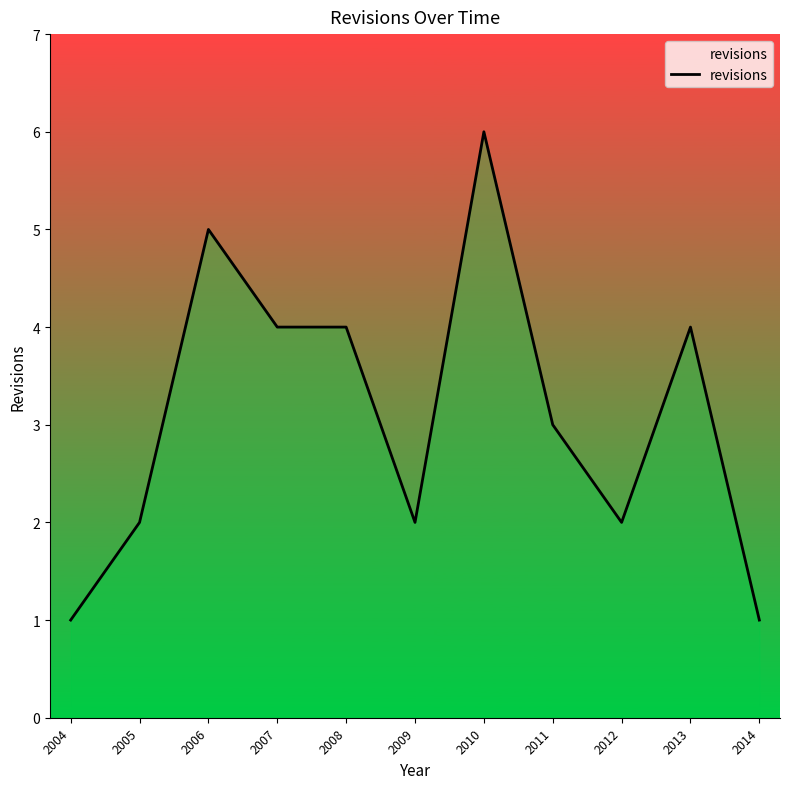

Approximately how many times larger is the value at 2010 compared to 2004?

6.0